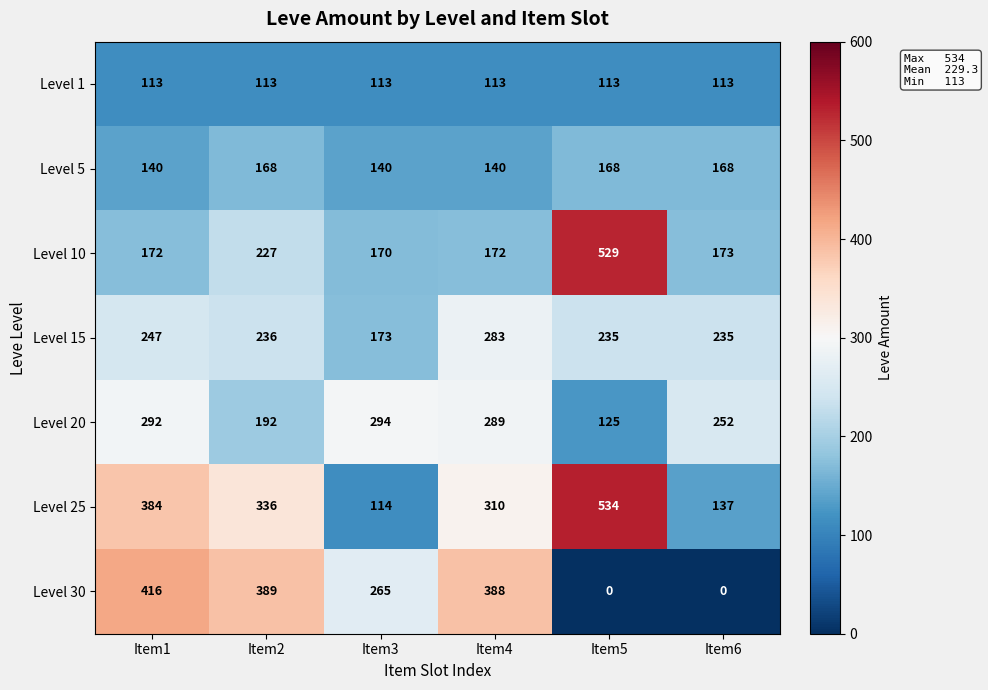

What is the approximate value of Level 30 at Item3?

265